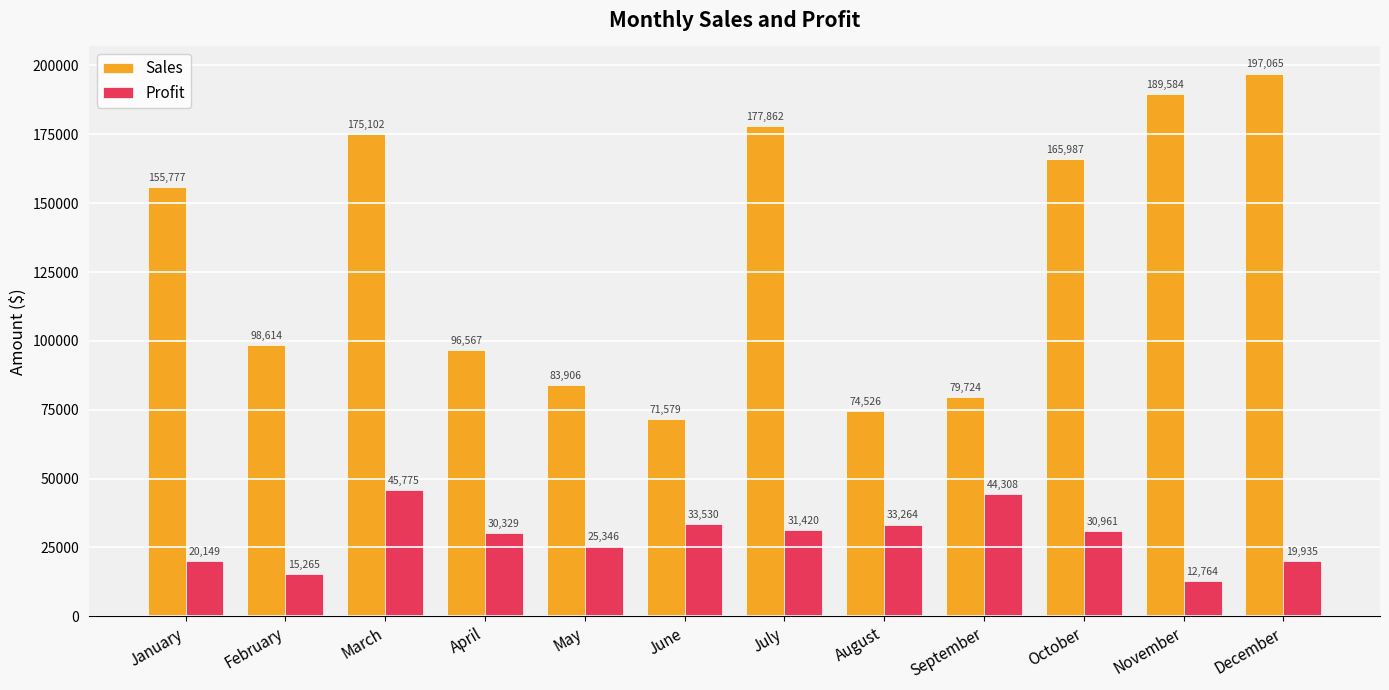

Count the number of categories in the chart.

12